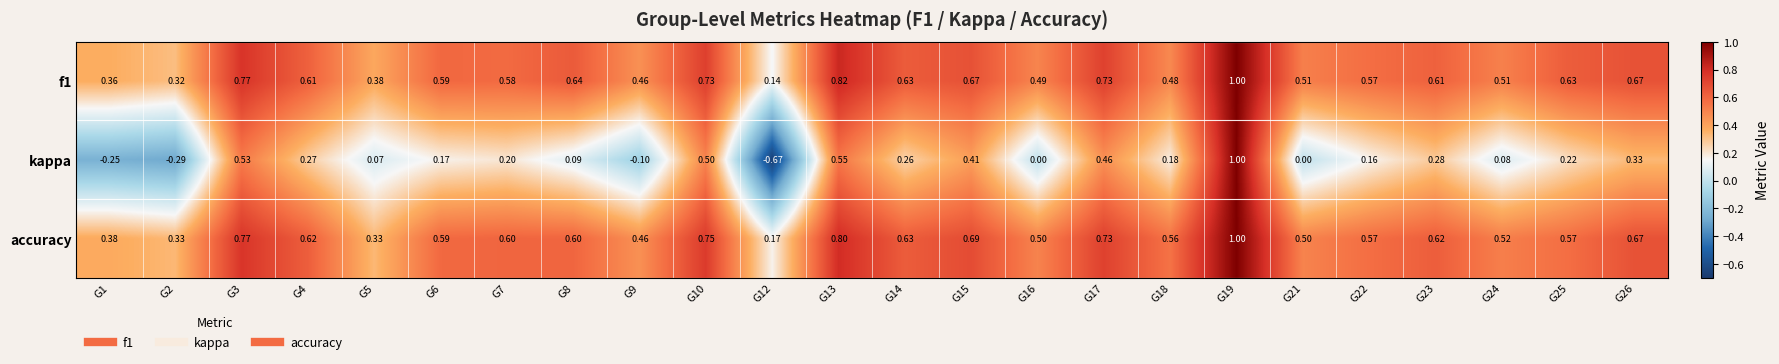

Which series has the largest total across all categories?

accuracy